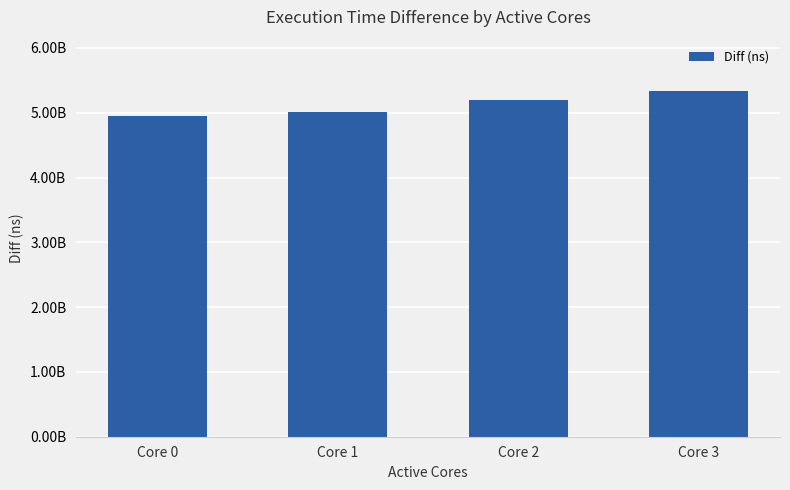

Which label corresponds to the smallest value in the chart?

Core 0